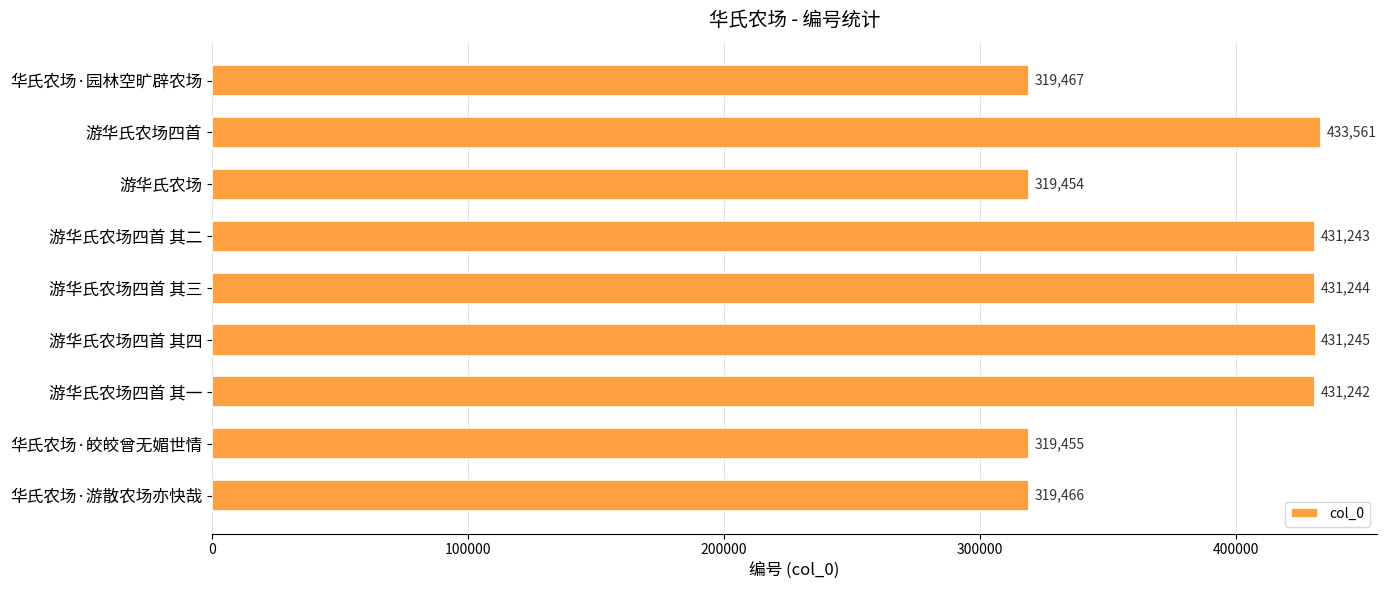

Is it true that the value at 游华氏农场四首 其四 is 431245?

True